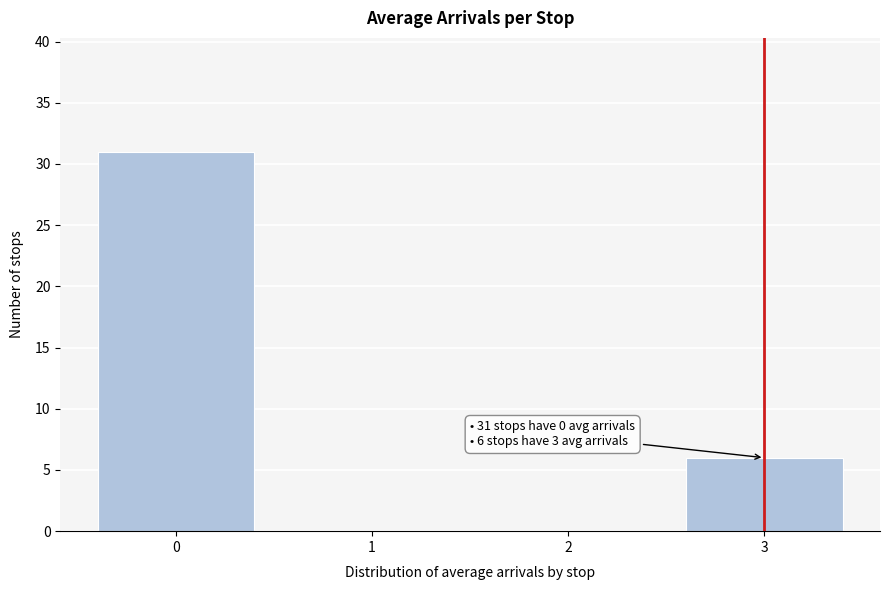

Reading right to left, what are all the values shown in this chart?

3=6	2=0	1=0	0=31